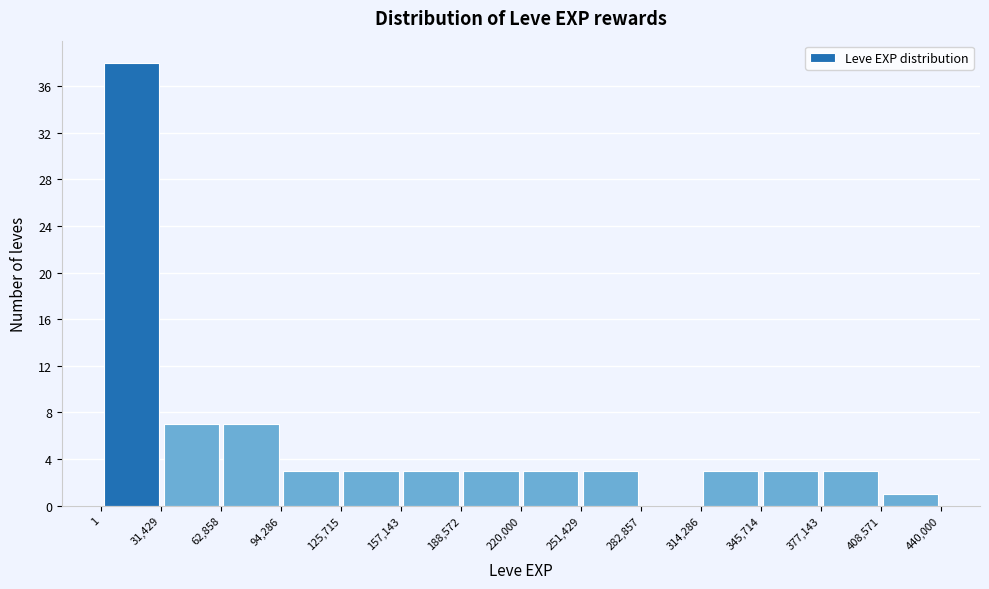

Reading left to right, transcribe this chart: for each bar, give the range it covers on the x-axis and its height. The values are not printed on the chart, so give them approximately, as read against the axis.

1 to 31,429: 38
31,429 to 62,858: 7
62,858 to 94,286: 7
94,286 to 125,715: 3
125,715 to 157,143: 3
157,143 to 188,572: 3
188,572 to 220,000: 3
220,000 to 251,429: 3
251,429 to 282,857: 3
282,857 to 314,286: 0
314,286 to 345,714: 3
345,714 to 377,143: 3
377,143 to 408,571: 3
408,571 to 440,000: 1